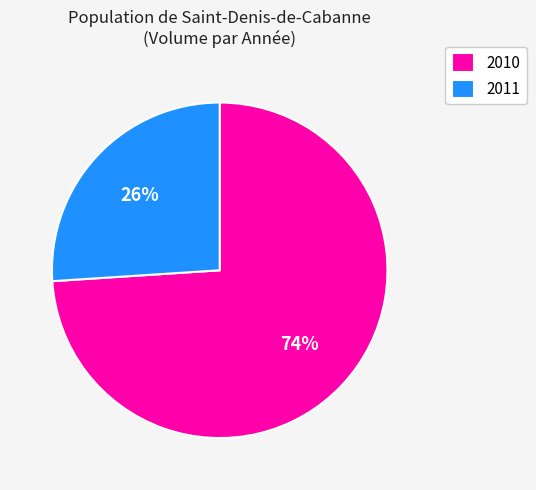

Which category has the biggest portion of the pie?

2010